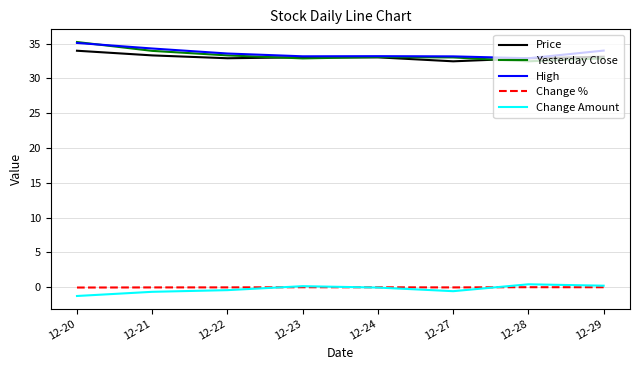

What are all the series names shown in the legend?

Price, Yesterday Close, High, Change %, Change Amount